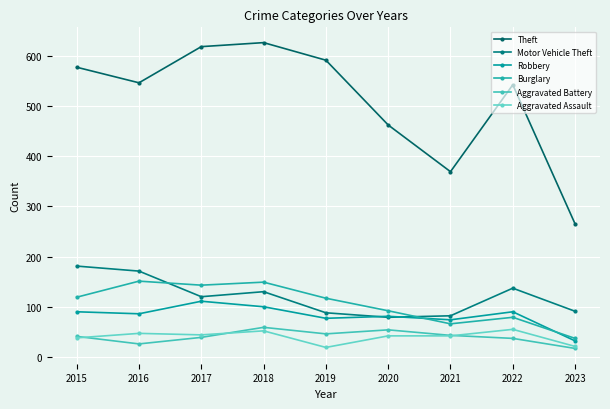

What are all the series names shown in the legend?

Theft, Motor Vehicle Theft, Robbery, Burglary, Aggravated Battery, Aggravated Assault